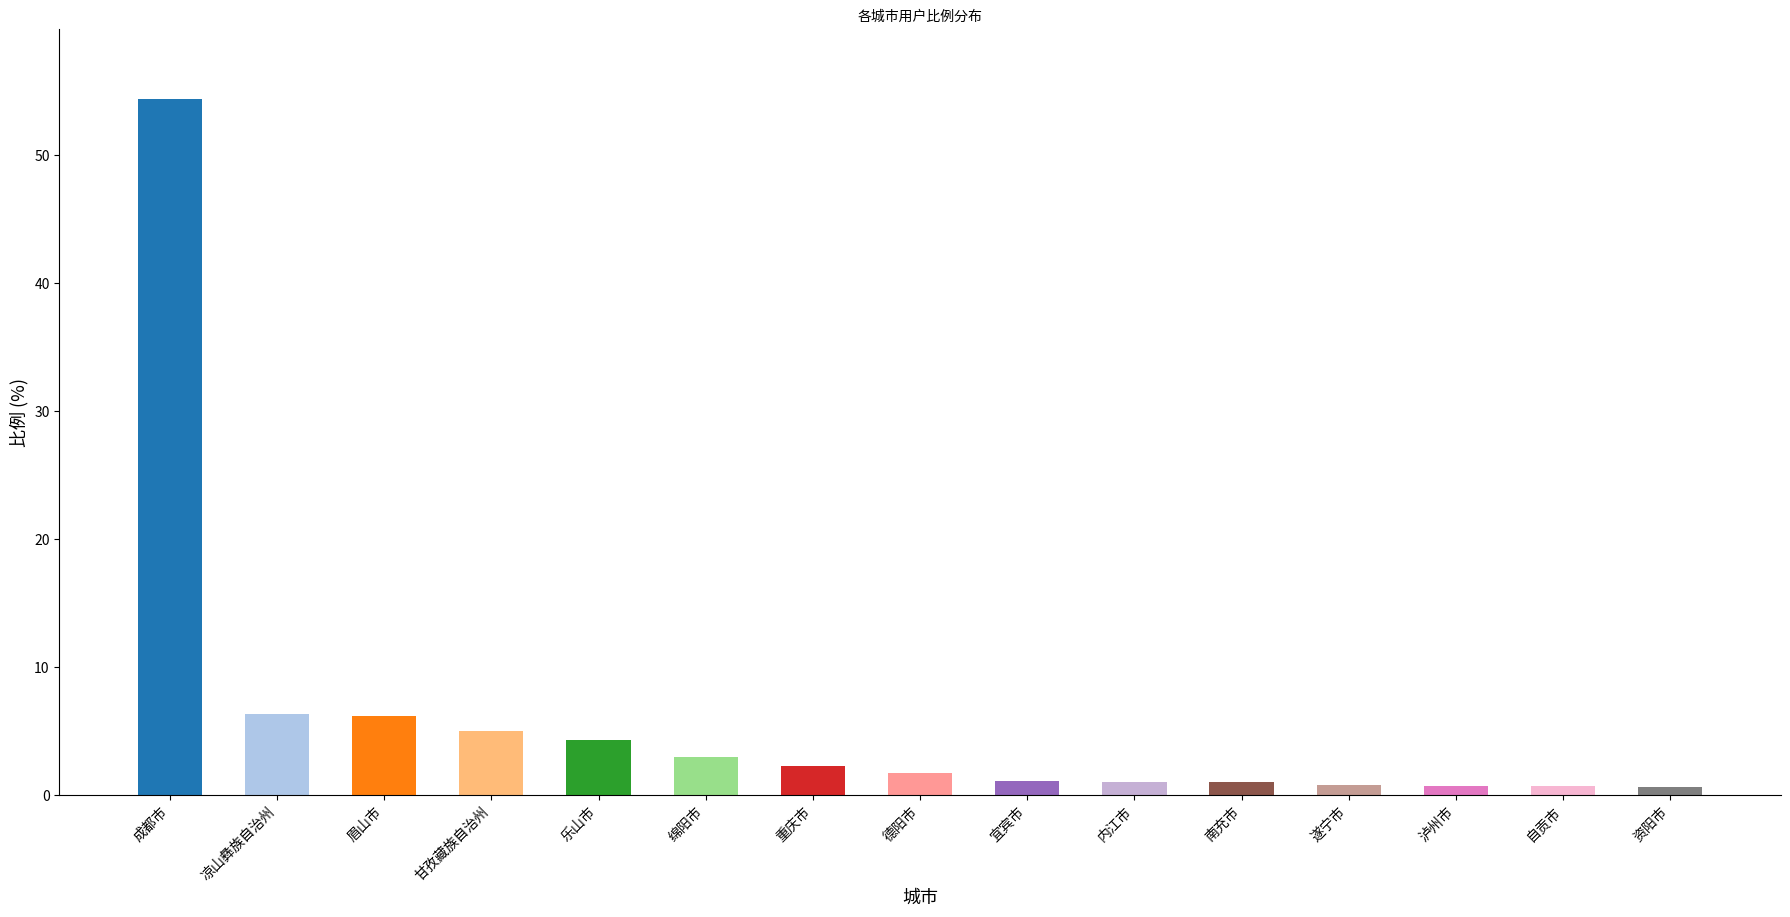

At which category does the chart reach its peak across all series?

成都市